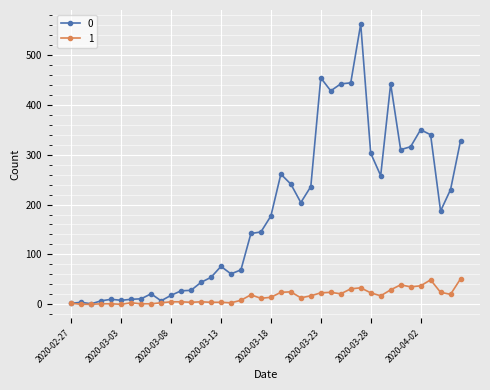

List the series in order of their peak value, lowest first.

1, 0